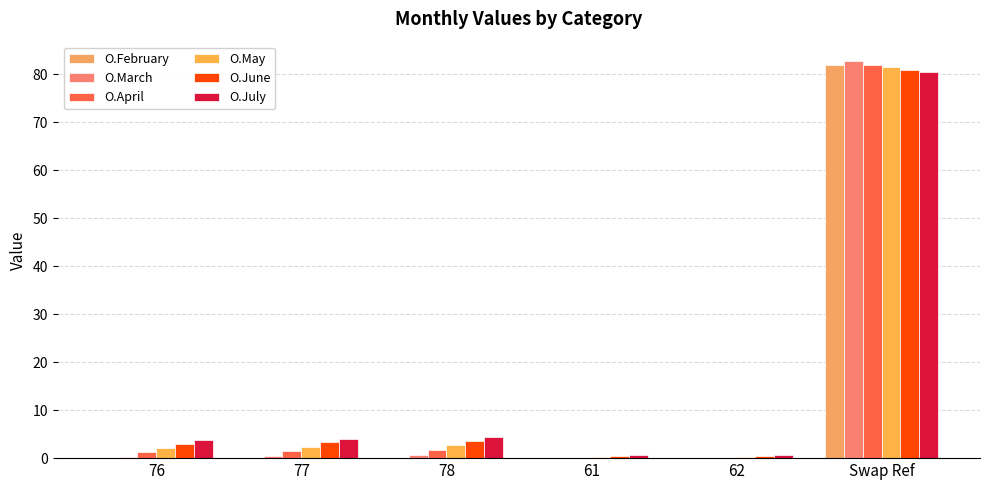

Which category has the highest value in the O.June series?

Swap Ref